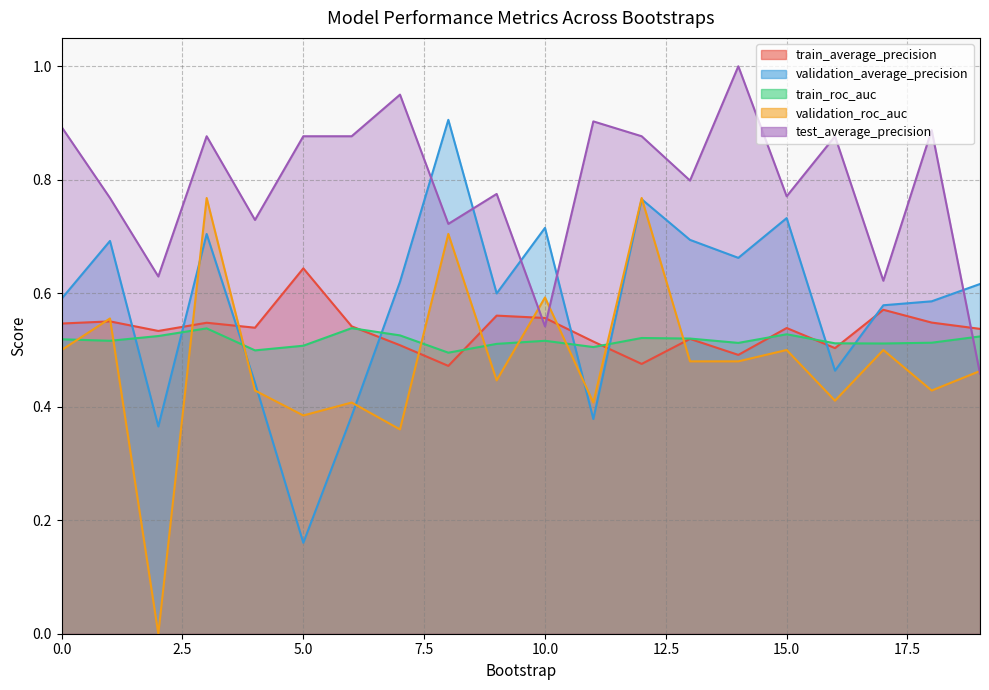

What is the difference between the maximum and second lowest values in the validation_roc_auc series?

0.4